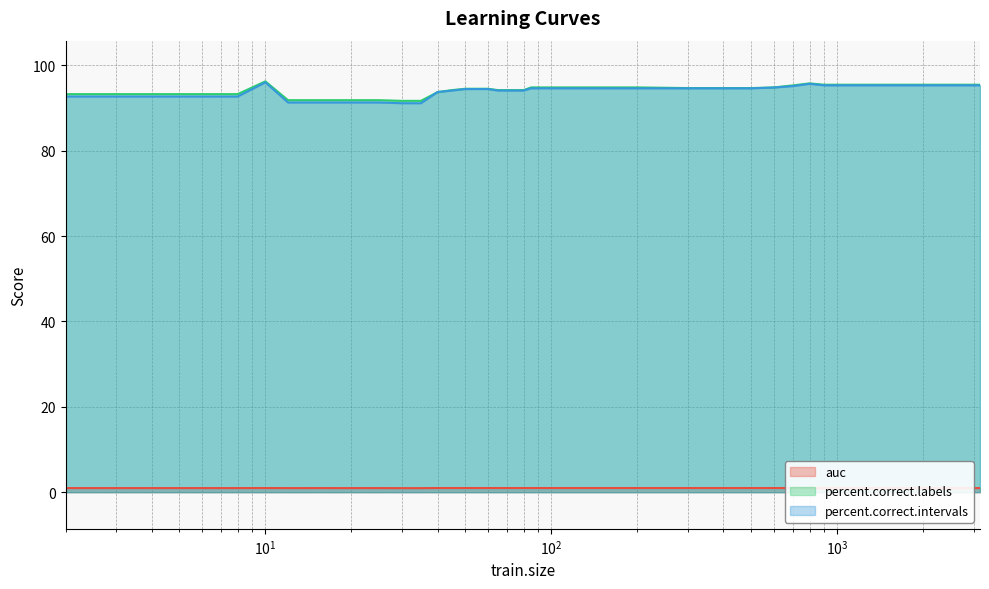

True or false: auc and percent.correct.intervals cross at least once.

False